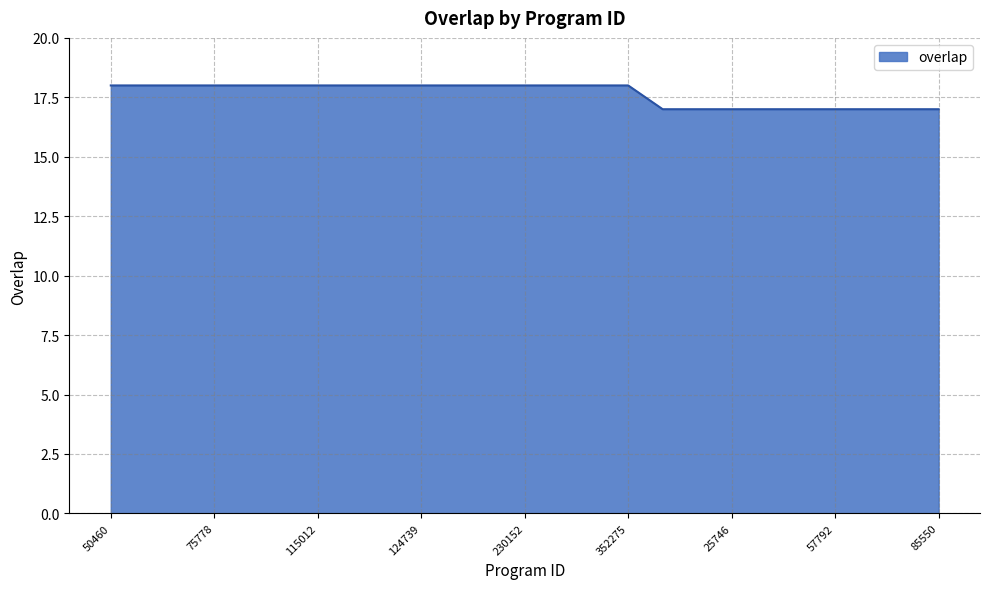

Count the values in the range 17 to 18.

25